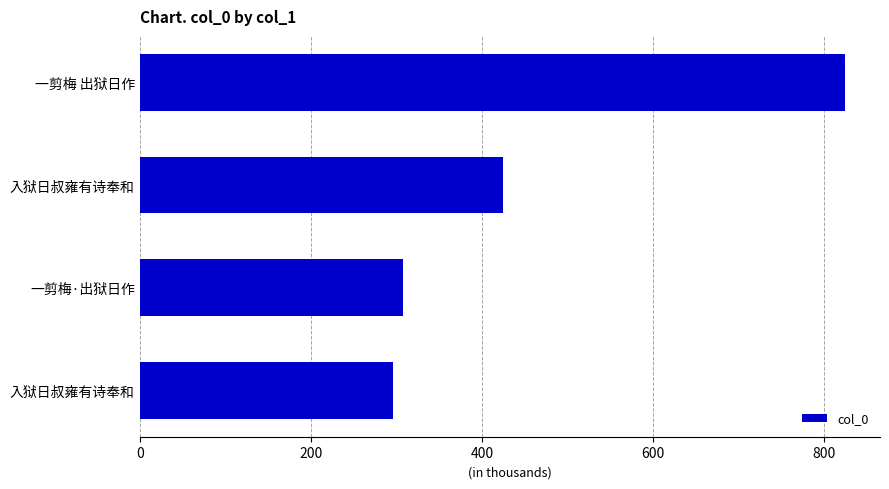

Are the bars horizontal?

Yes